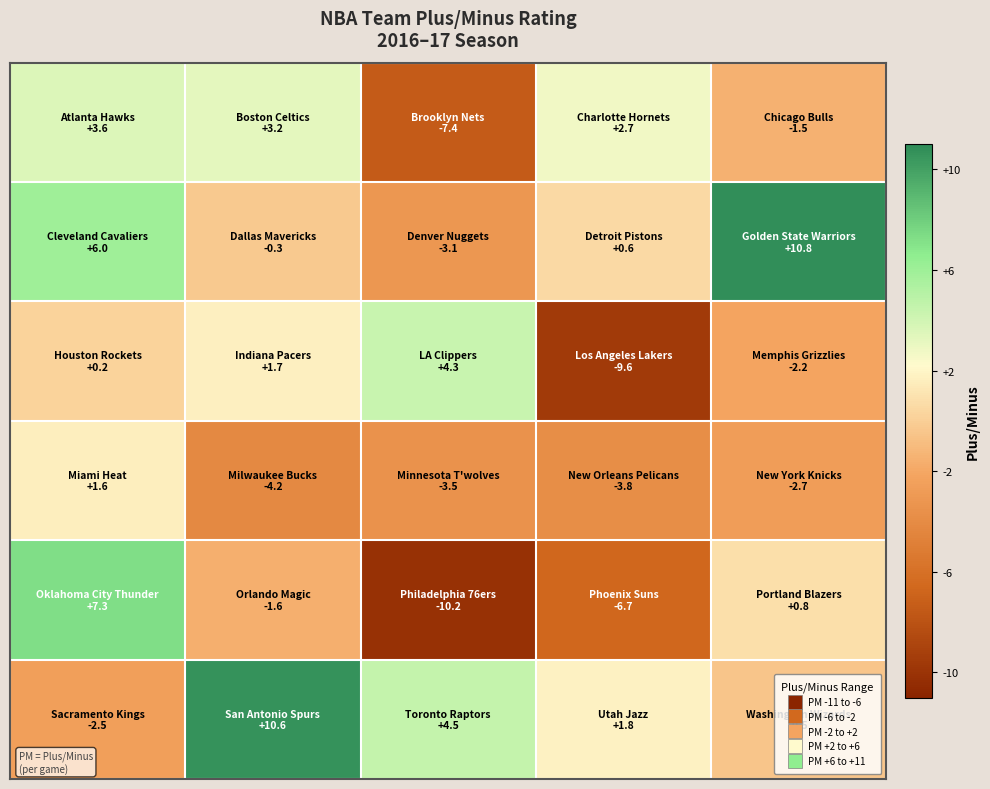

At how many categories does at least one series exceed 3?

4